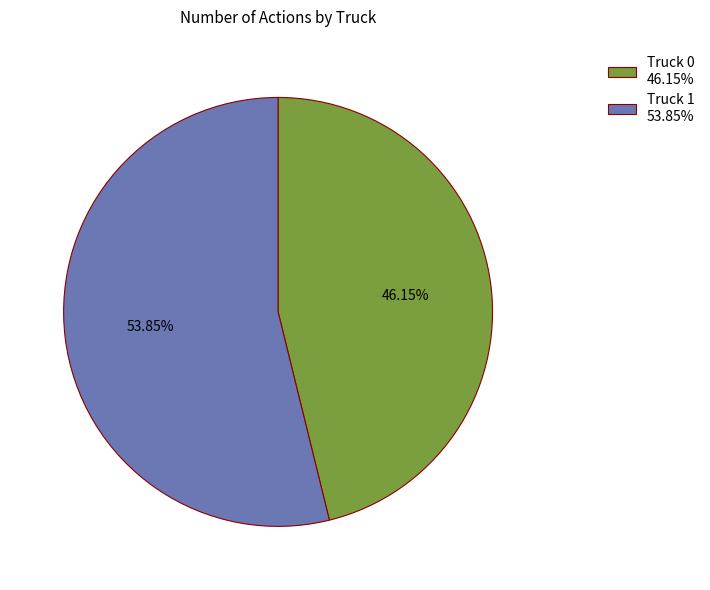

Is the sum of Truck 0 and Truck 1 greater than half?

Yes